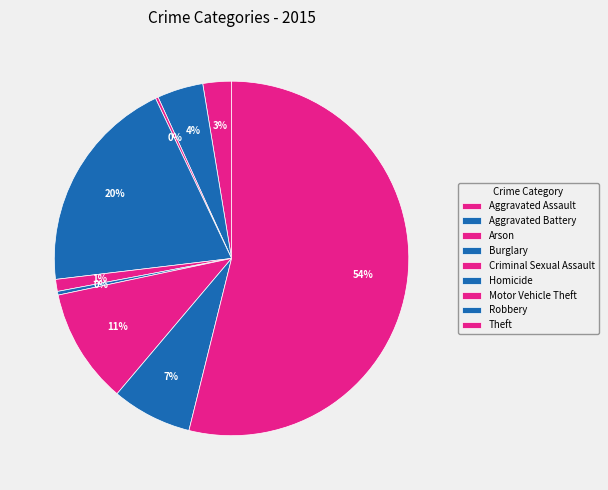

What percentage is NOT represented by Criminal Sexual Assault?

98.9%